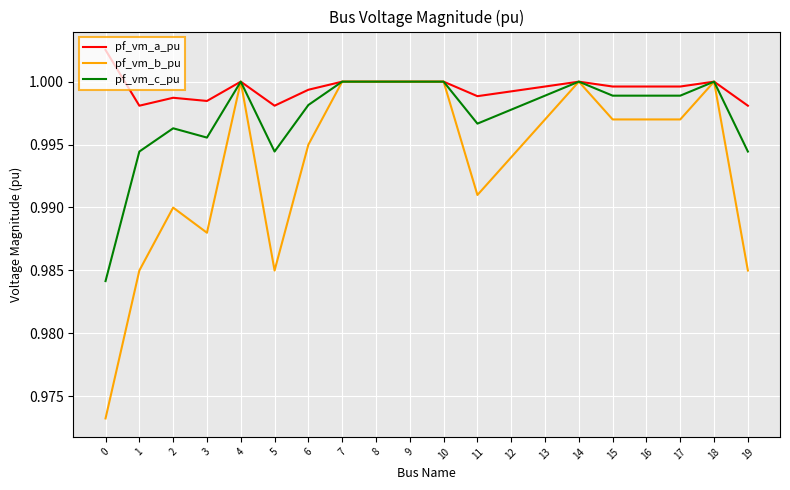

How many lines are shown in the chart?

3